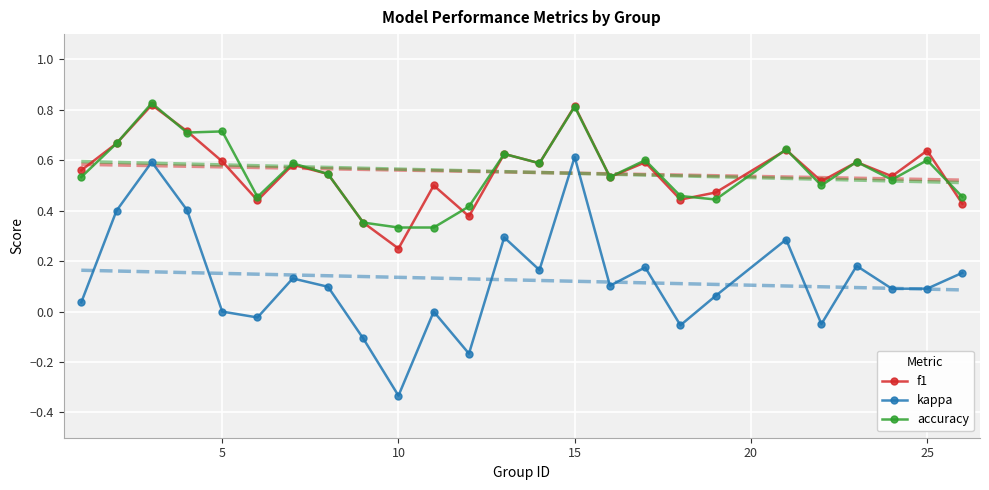

Which category has the lowest value in the kappa series?

10